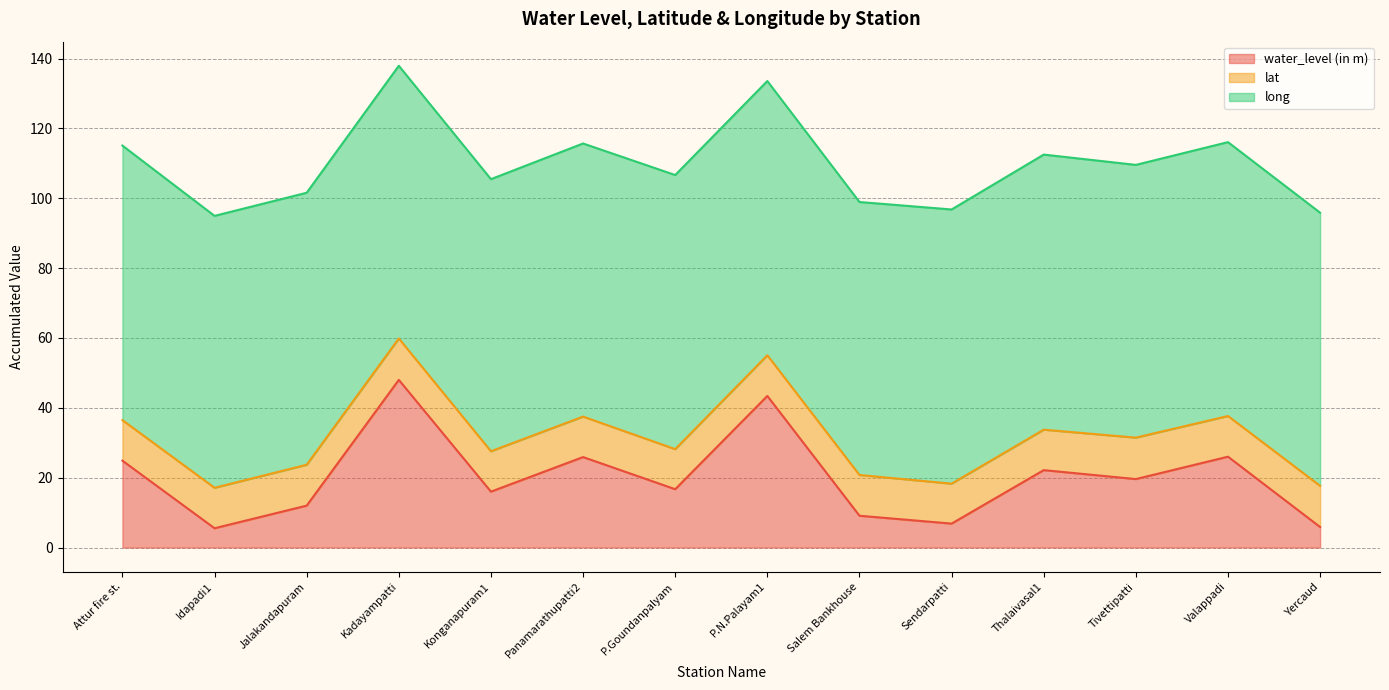

How many data points does each series have?

14